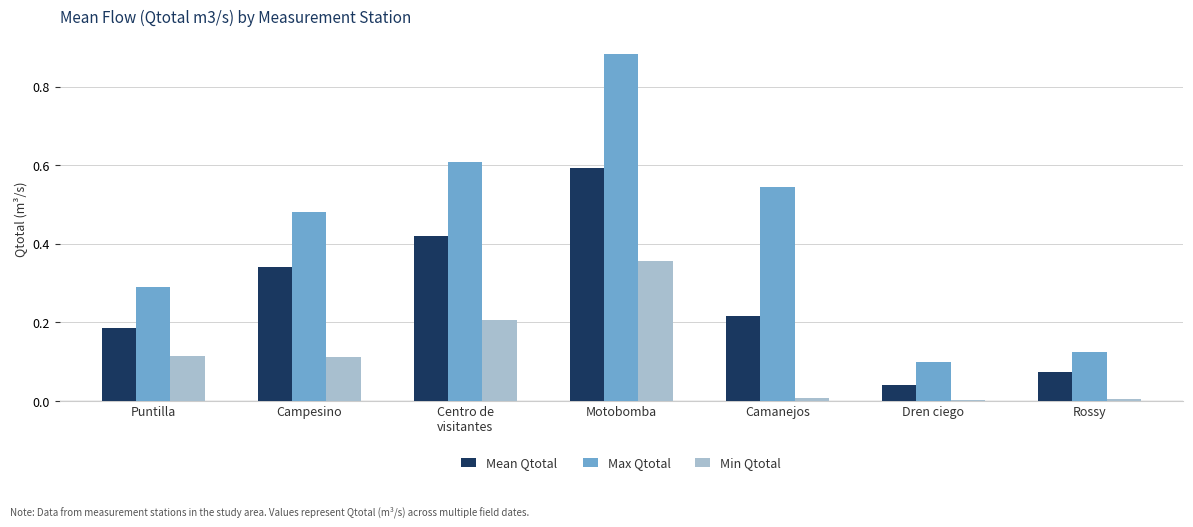

At which category is the sum across all series the highest?

Motobomba